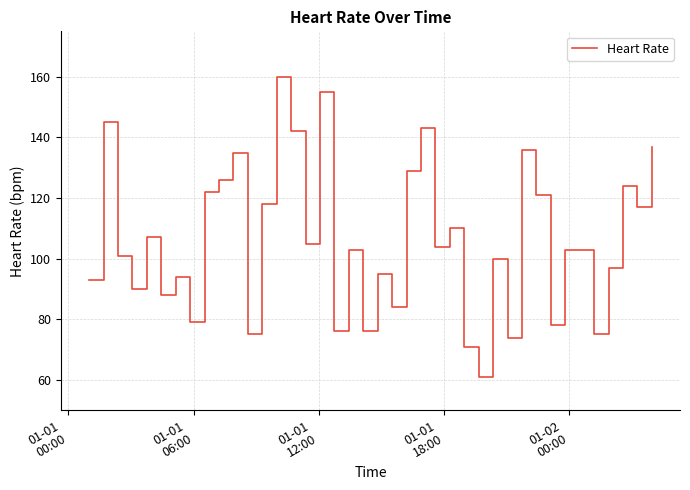

What is the maximum value shown in the chart?

160